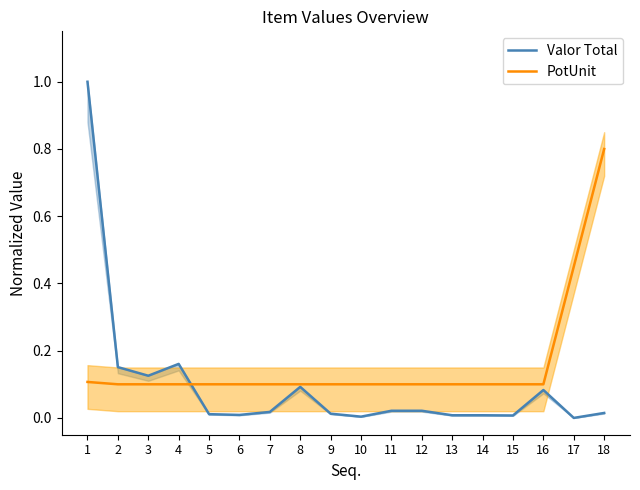

Reading left to right, extract all data points from this chart.

Valor Total: 1.0	0.2	0.1	0.2	0.0	0.0	0.0	0.1	0.0	0.0	0.0	0.0	0.0	0.0	0.0	0.1	0.0	0.0
PotUnit: 0.1	0.1	0.1	0.1	0.1	0.1	0.1	0.1	0.1	0.1	0.1	0.1	0.1	0.1	0.1	0.1	0.4	0.8